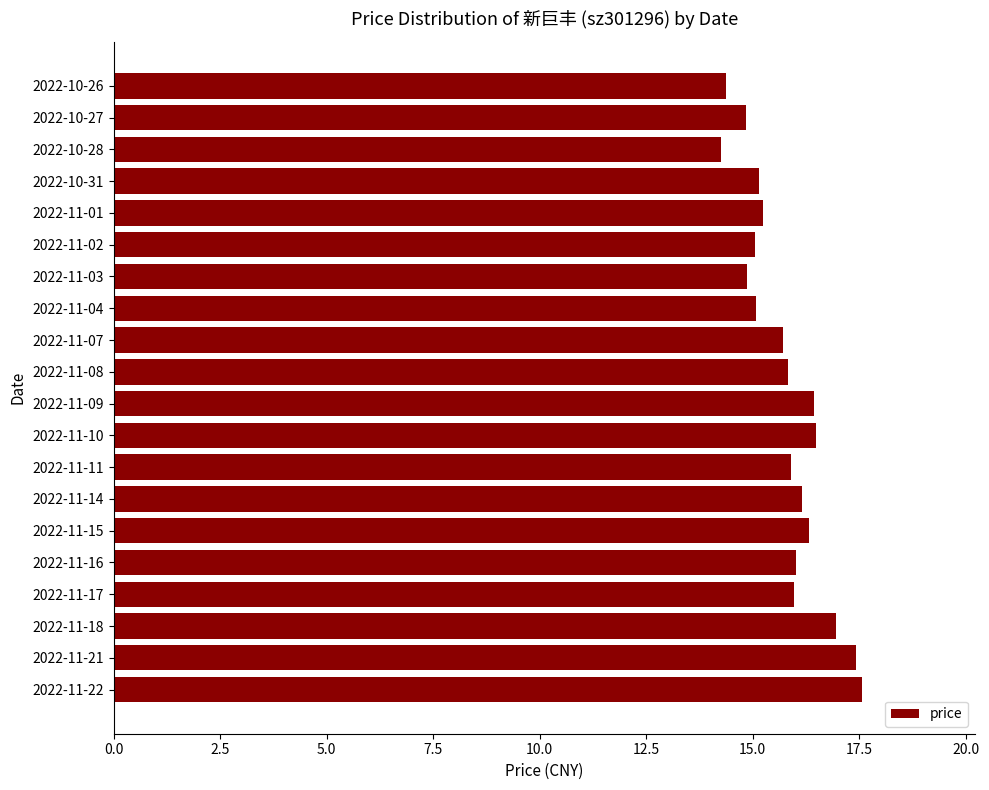

Between 2022-11-18 and 2022-10-27, which is larger?

2022-11-18